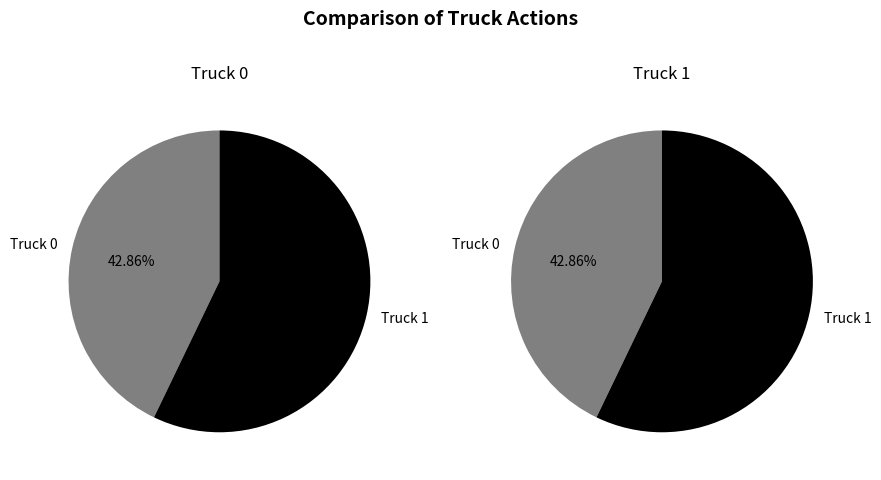

Which slice is the smallest?

Truck 0